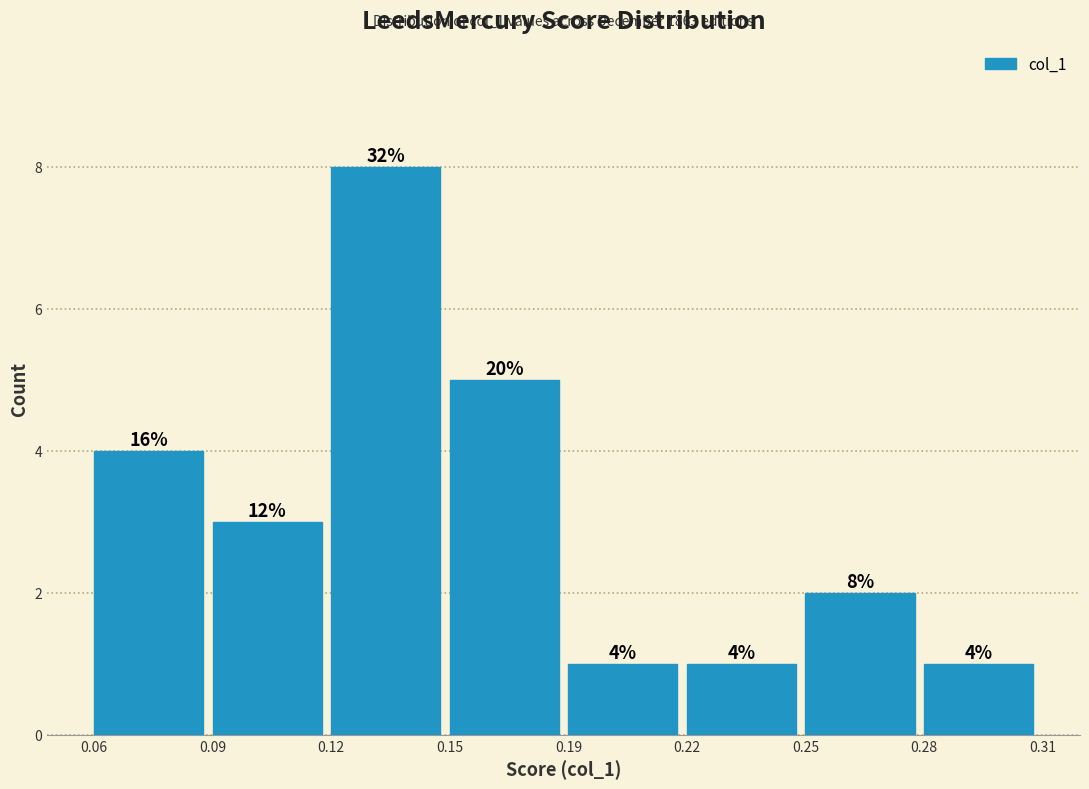

Reading right to left, extract all data points from this chart.

0.28=1	0.25=2	0.22=1	0.19=1	0.15=5	0.12=8	0.09=3	0.06=4